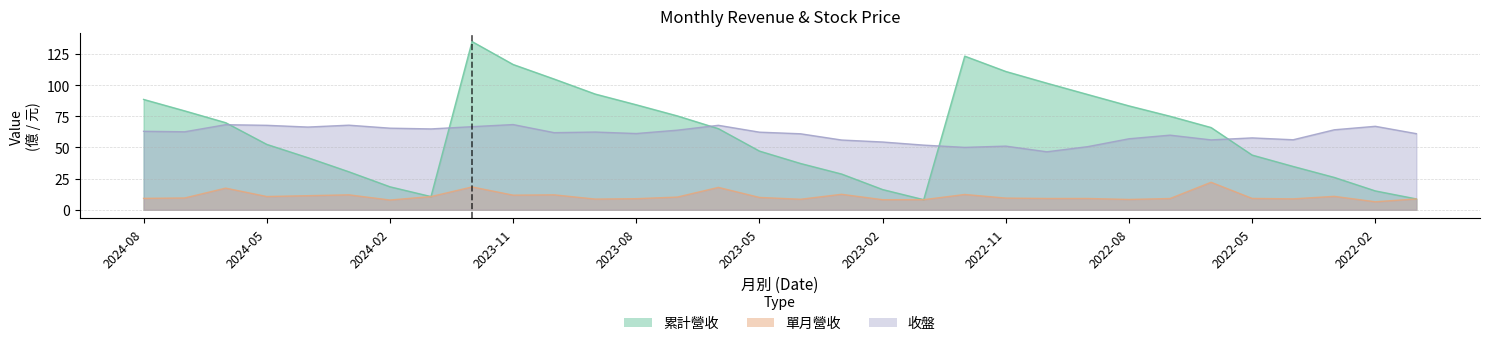

What are all the series names shown in the legend?

累計營收, 單月營收, 收盤